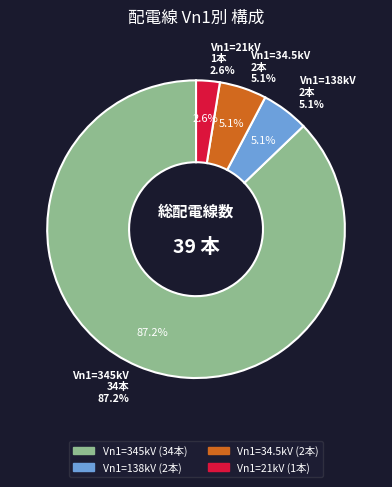

To the nearest percent, what is the difference between the largest and smallest slice percentages?

85%